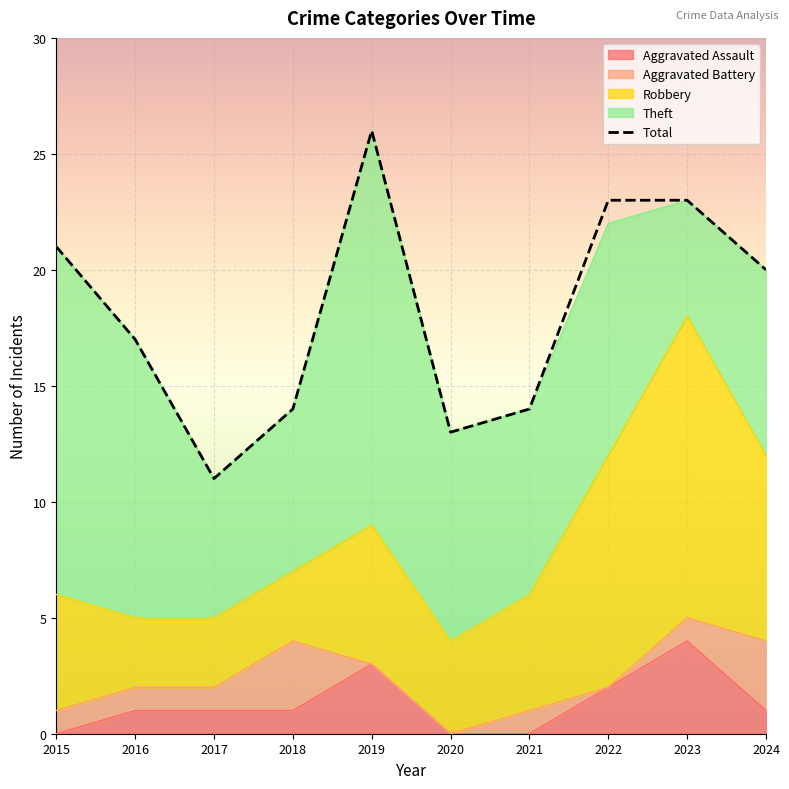

Reading right to left, list all the values displayed in this chart.

Aggravated Assault: 1	4	2	0	0	3	1	1	1	0
Aggravated Battery: 3	1	0	1	0	0	3	1	1	1
Robbery: 8	13	10	5	4	6	3	3	3	5
Theft: 8	5	10	8	9	17	7	6	12	15
Total: 20	23	23	14	13	26	14	11	17	21